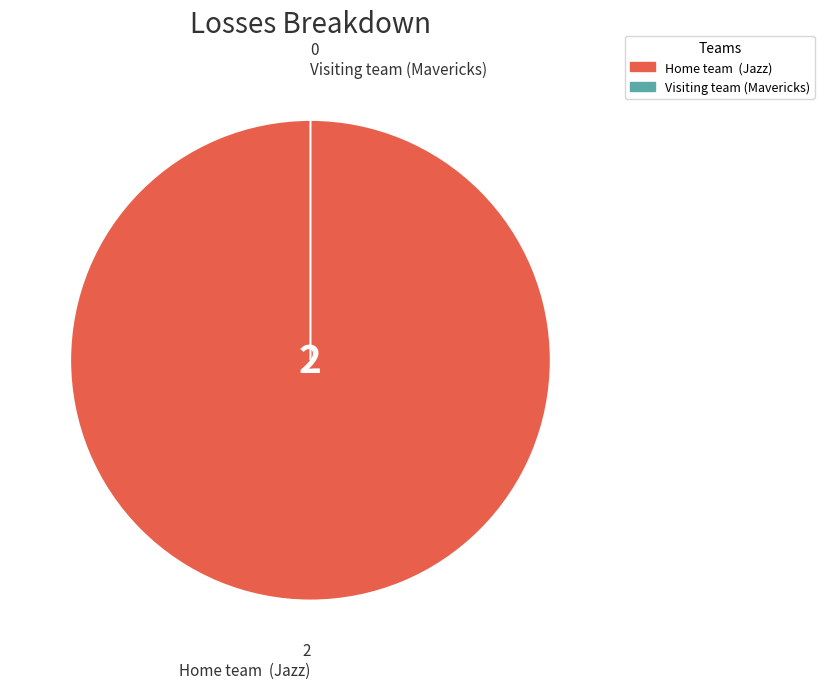

How many segments does this pie chart have?

2